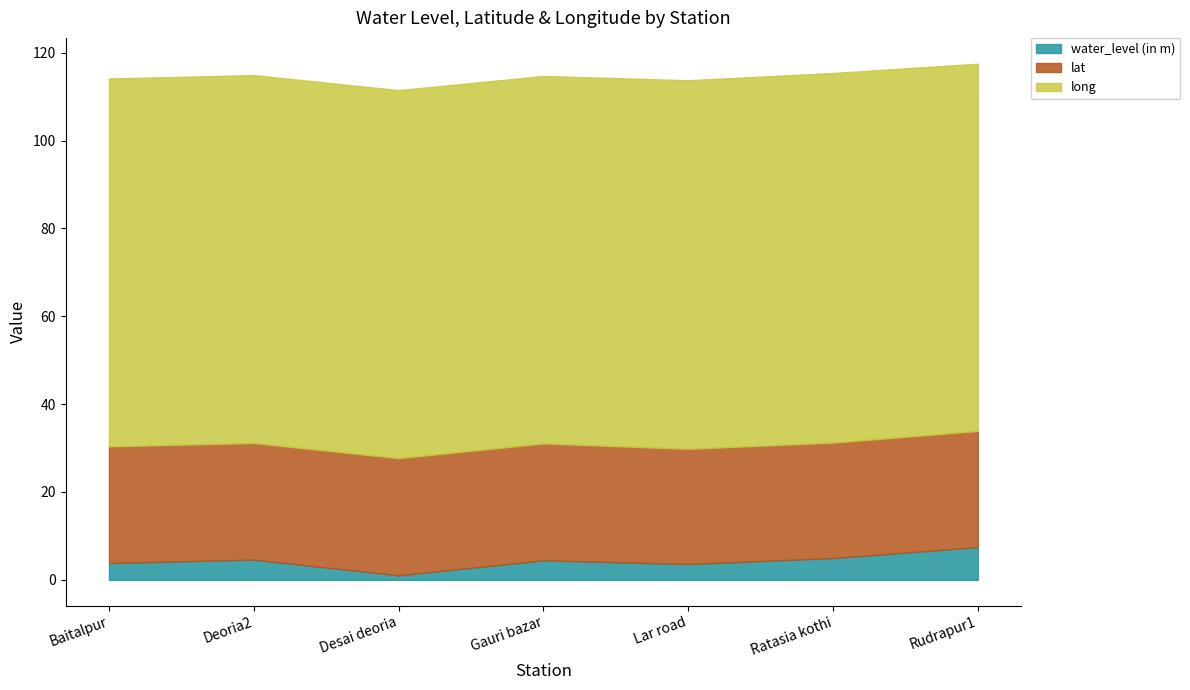

What is the difference between the second highest and second lowest values in the long series?

0.3